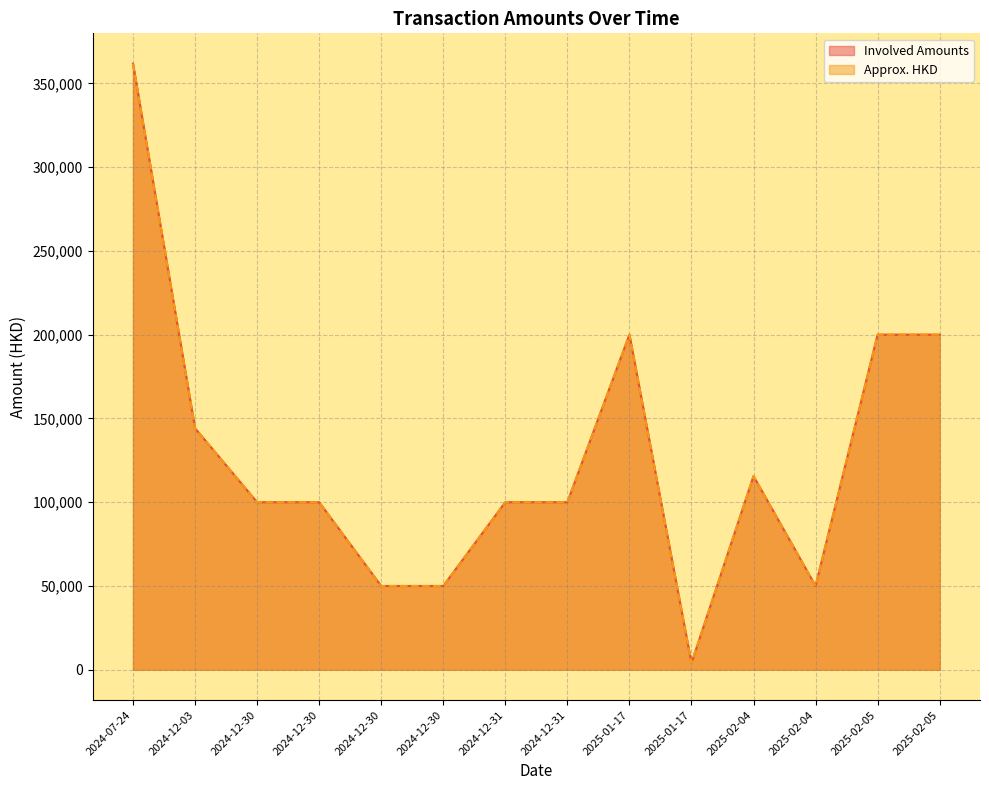

What is the sum of all Involved Amounts values?

1775417.0